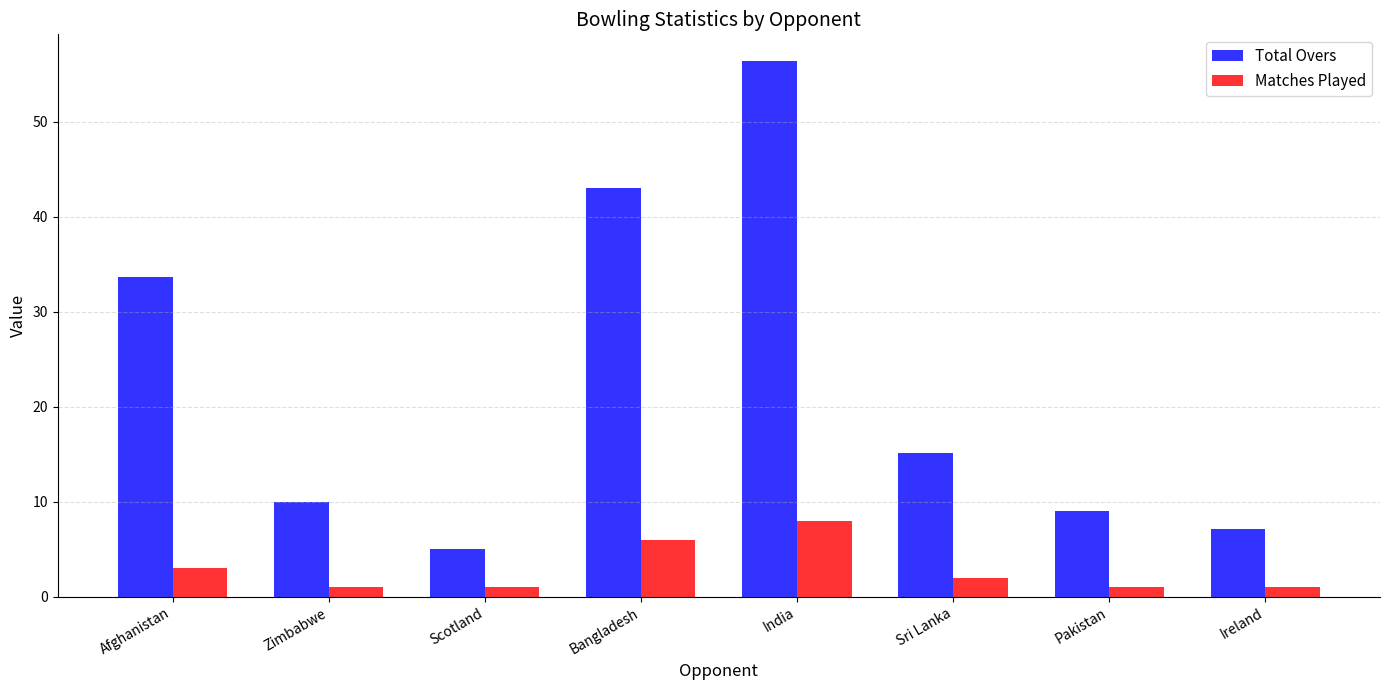

Which category has the lowest value in the Total Overs series?

Scotland